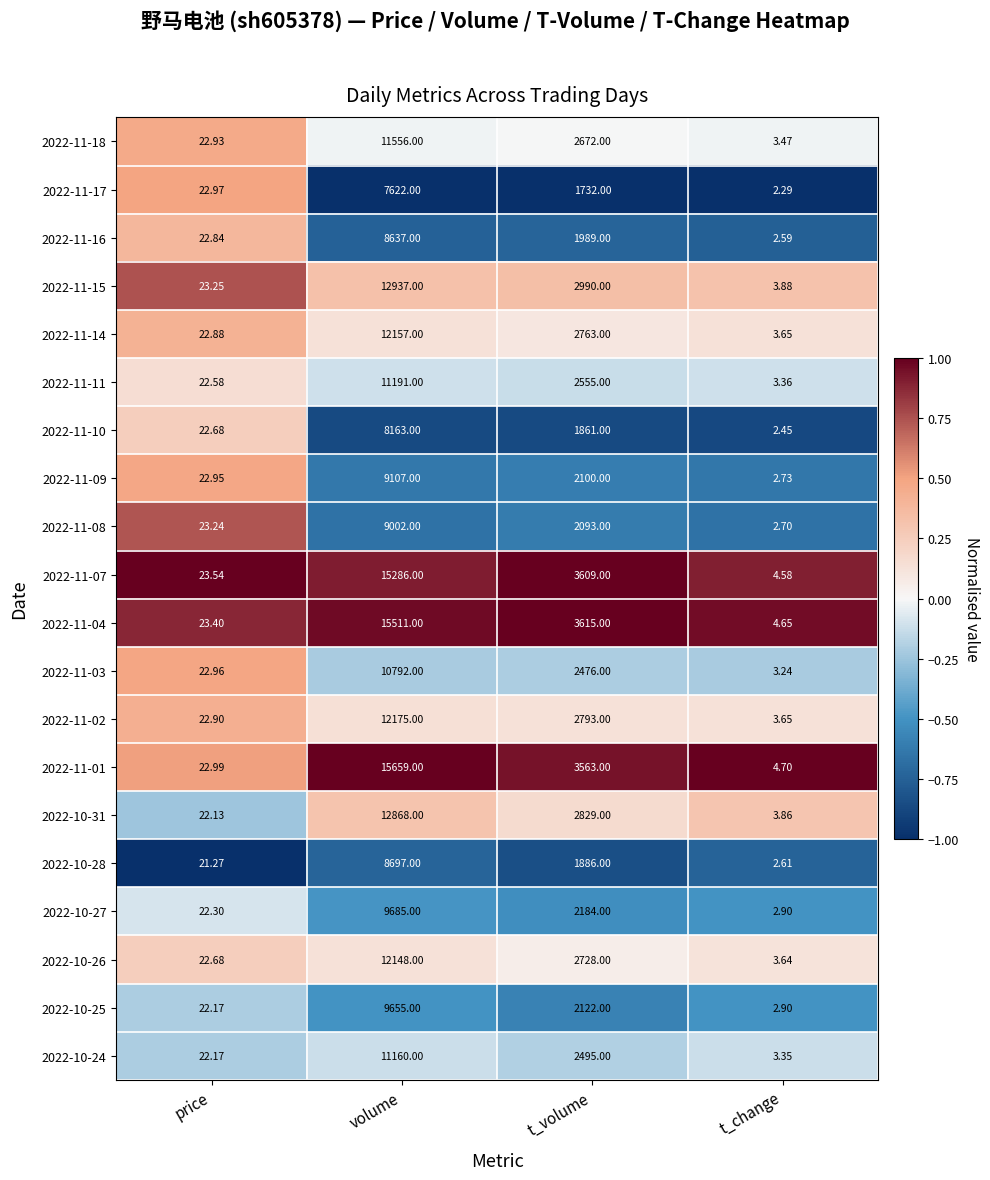

At which category does the chart reach its peak across all series?

volume